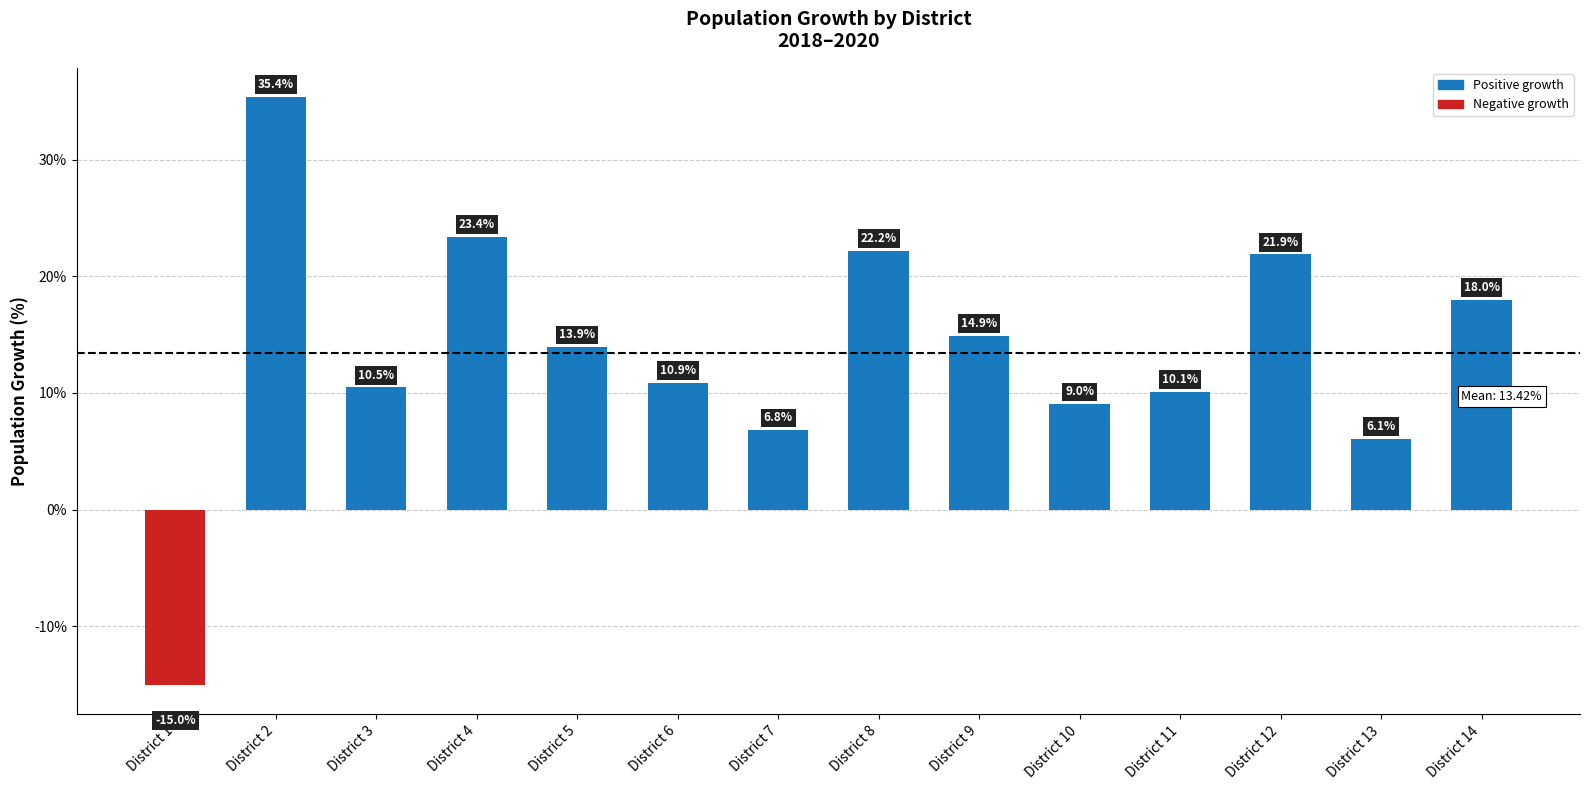

Does the chart contain any negative values?

Yes